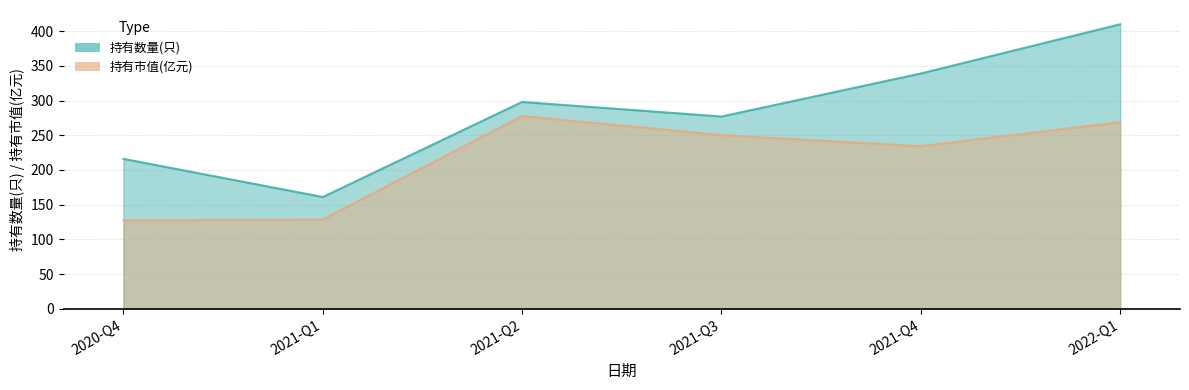

True or false: 持有数量(只) has more than 1 interior local peaks.

False